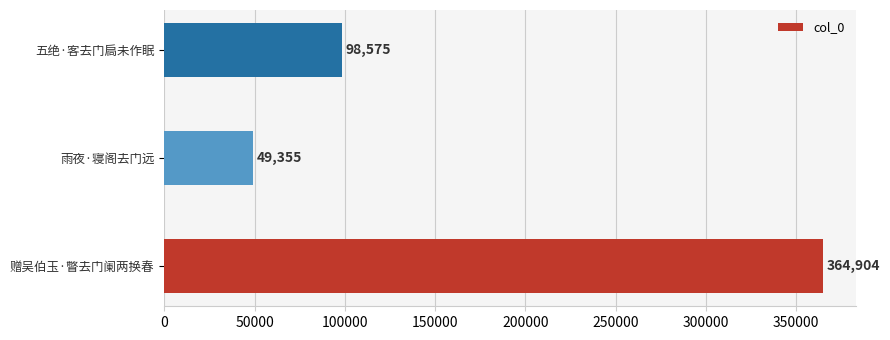

Count the values in the range 49355 to 364904.

3